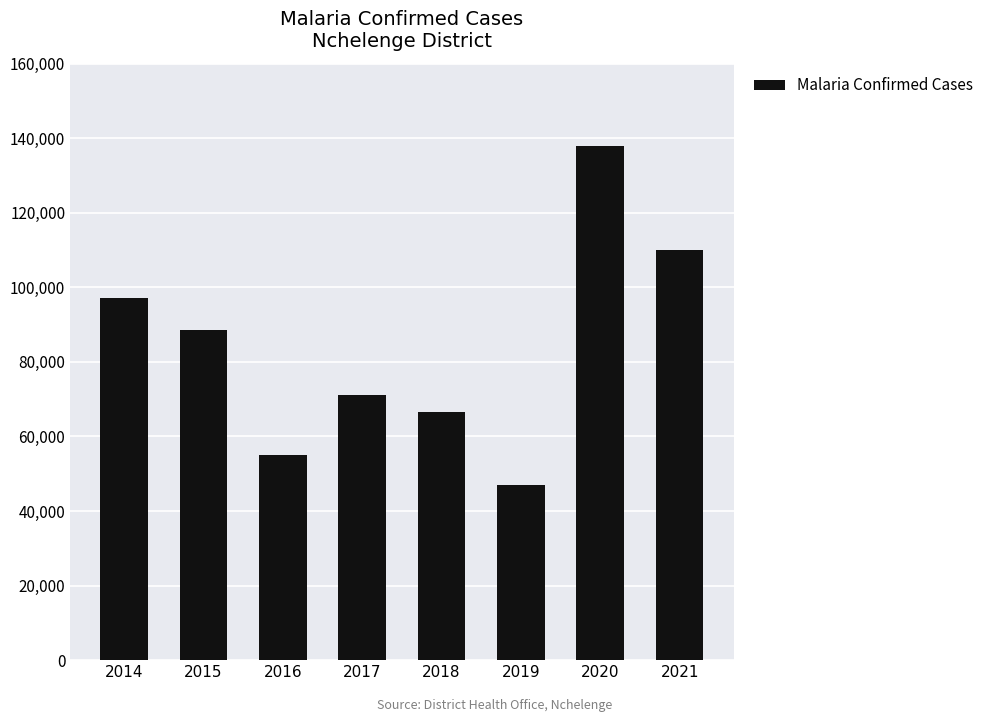

True or false: the data shows 137986 at 2020.

True